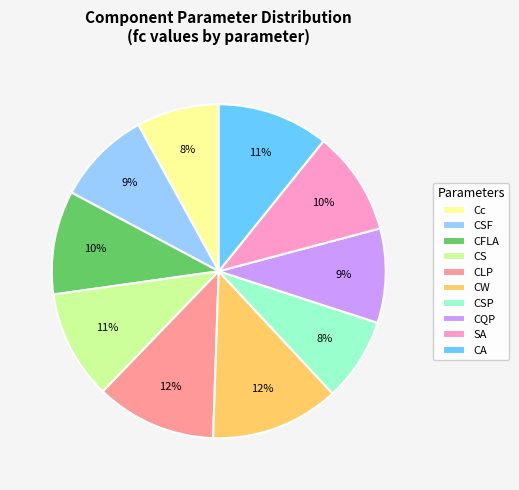

How many segments does this pie chart have?

10